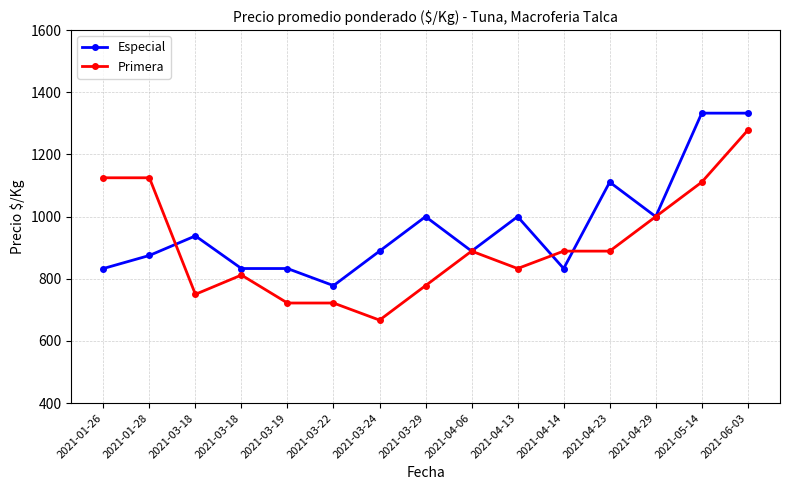

At 2021-04-14, list the series in order from smallest to largest.

Especial, Primera